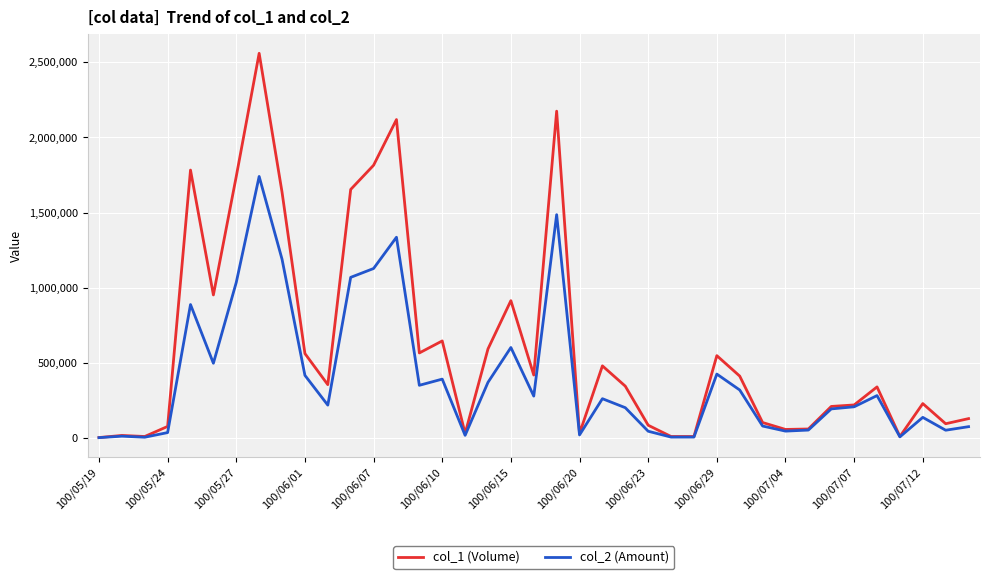

At how many categories does at least one series exceed 764924?

10